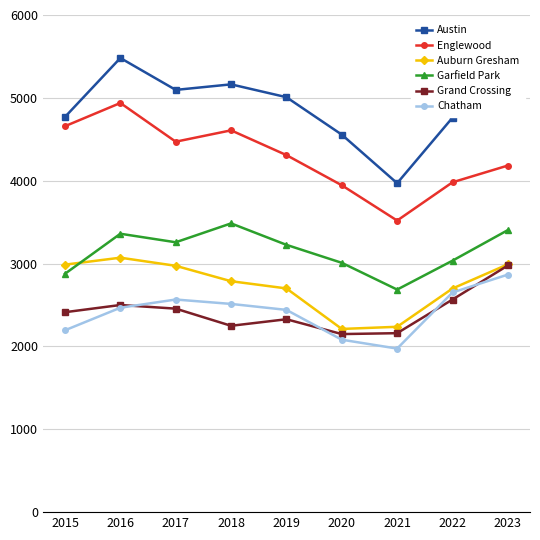

At how many categories does at least one series exceed 4606?

7